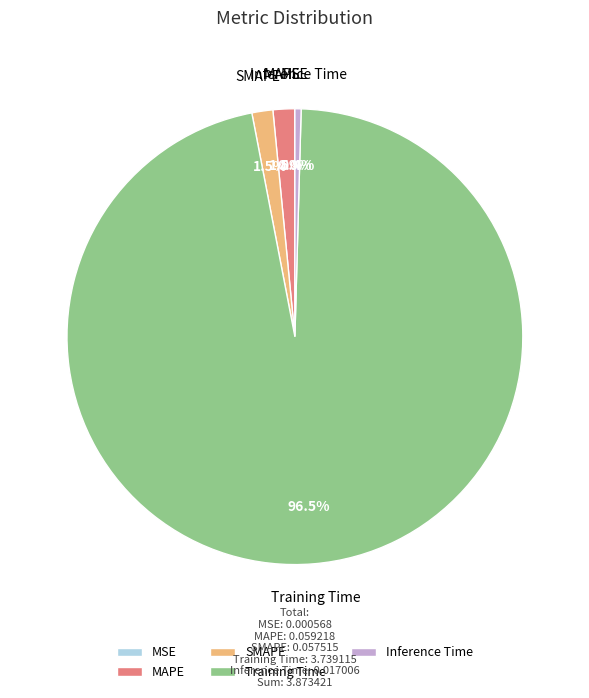

Which slice is the largest?

Training Time